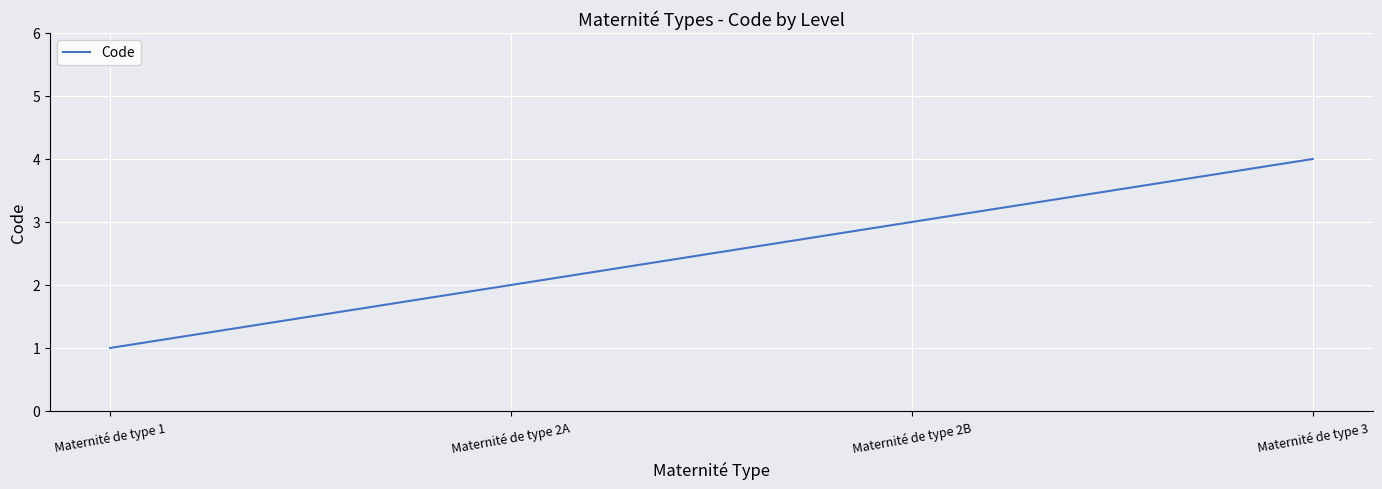

What is the minimum value shown in the chart?

1